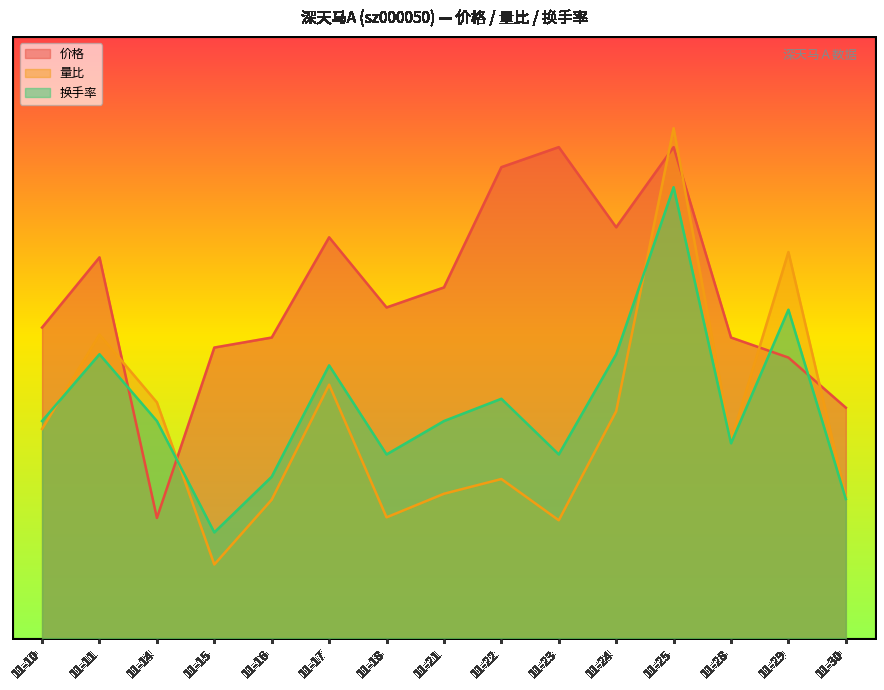

Which series changed the most between 11-25 and 11-28?

量比